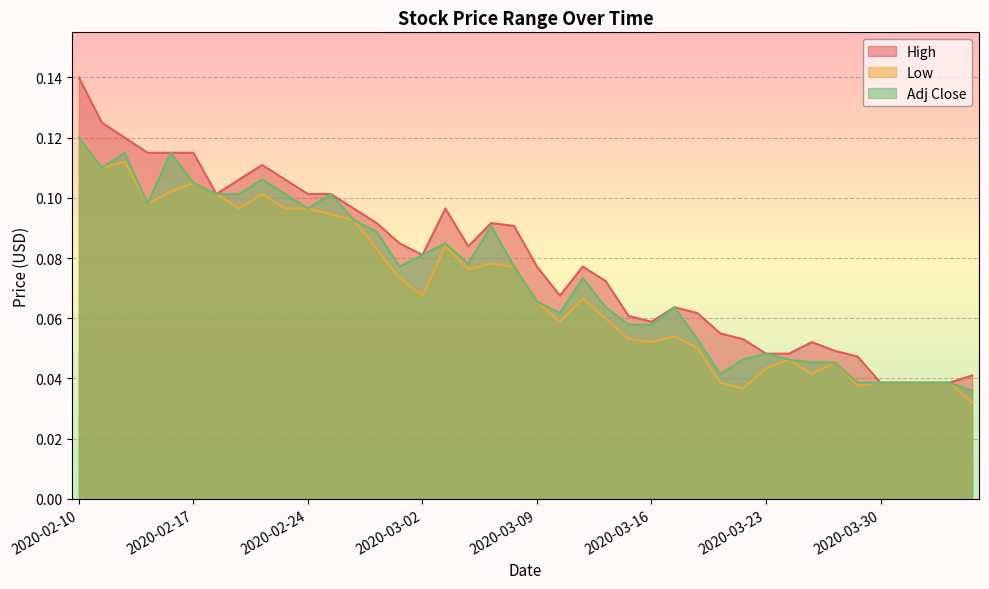

Reading left to right, extract all data points from this chart.

High: 0.1	0.1	0.1	0.1	0.1	0.1	0.1	0.1	0.1	0.1	0.1	0.1	0.1	0.1	0.1	0.1	0.1	0.1	0.1	0.1	0.1	0.1	0.1	0.1	0.1	0.1	0.1	0.1	0.1	0.1	0.0	0.0	0.1	0.0	0.0	0.0	0.0	0.0	0.0	0.0
Low: 0.1	0.1	0.1	0.1	0.1	0.1	0.1	0.1	0.1	0.1	0.1	0.1	0.1	0.1	0.1	0.1	0.1	0.1	0.1	0.1	0.1	0.1	0.1	0.1	0.1	0.1	0.1	0.1	0.0	0.0	0.0	0.0	0.0	0.0	0.0	0.0	0.0	0.0	0.0	0.0
Adj Close: 0.1	0.1	0.1	0.1	0.1	0.1	0.1	0.1	0.1	0.1	0.1	0.1	0.1	0.1	0.1	0.1	0.1	0.1	0.1	0.1	0.1	0.1	0.1	0.1	0.1	0.1	0.1	0.1	0.0	0.0	0.0	0.0	0.0	0.0	0.0	0.0	0.0	0.0	0.0	0.0